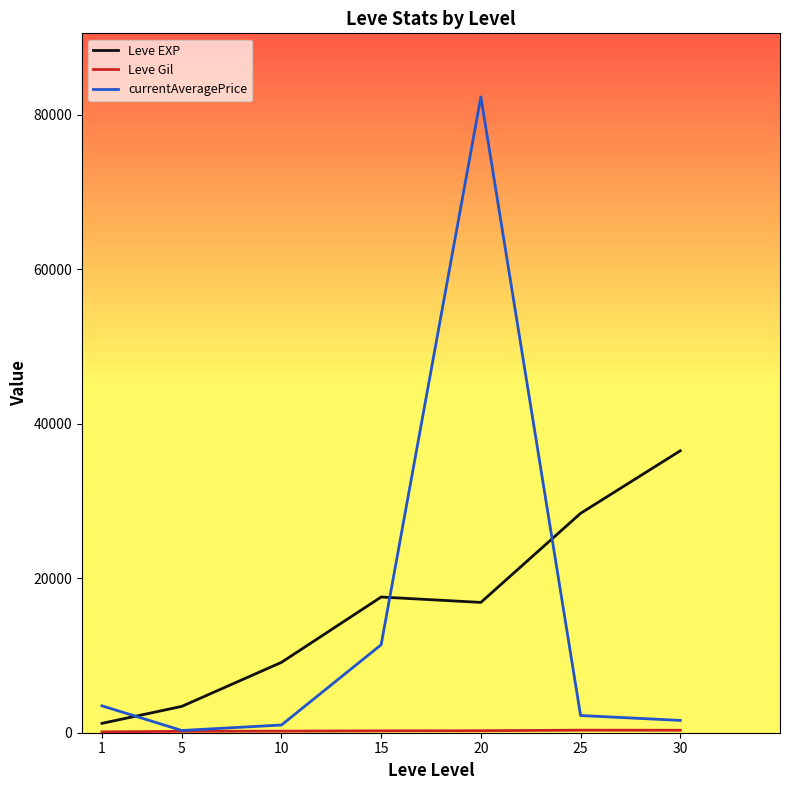

Where do Leve EXP and currentAveragePrice first cross each other?

1 and 5